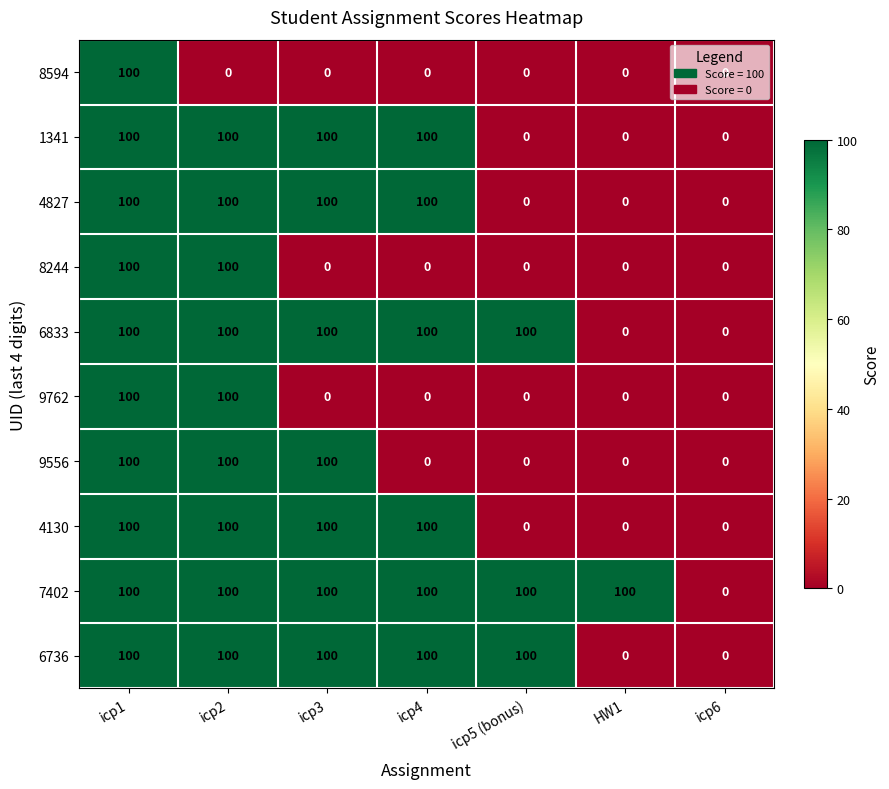

The 9556 series shows 35 at icp1. True or false?

False